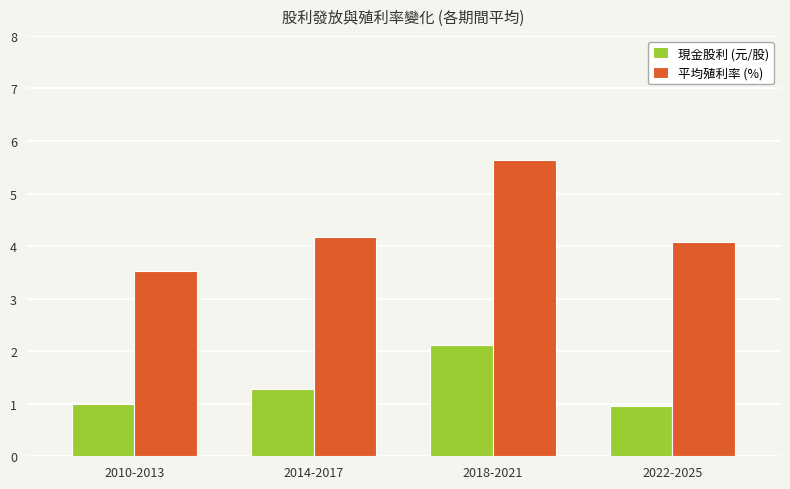

Which label corresponds to the largest value in the chart?

2018-2021